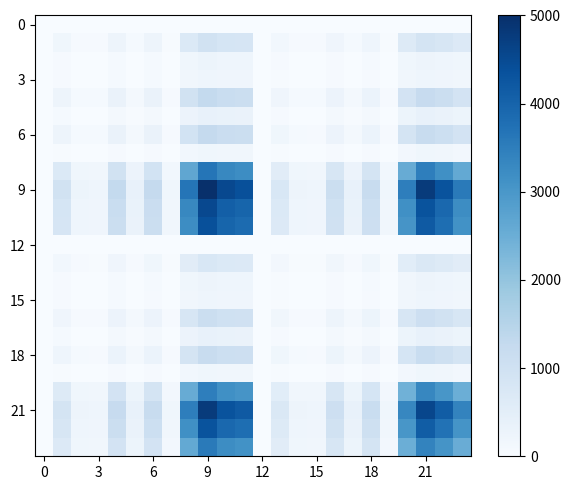

At which category is the sum across all series the highest?

9